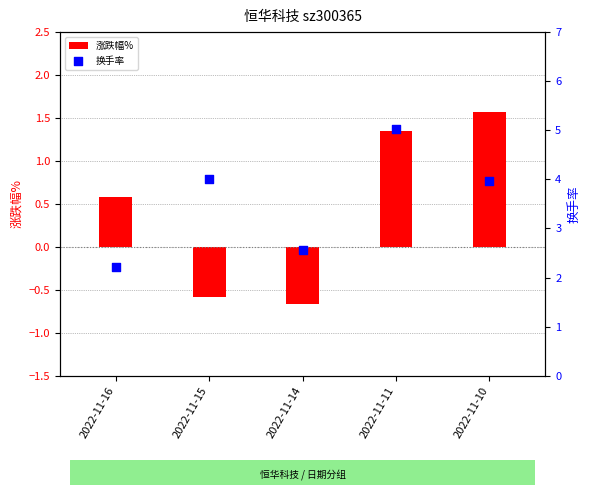

Which series contains the lowest Y value?

涨跌幅%